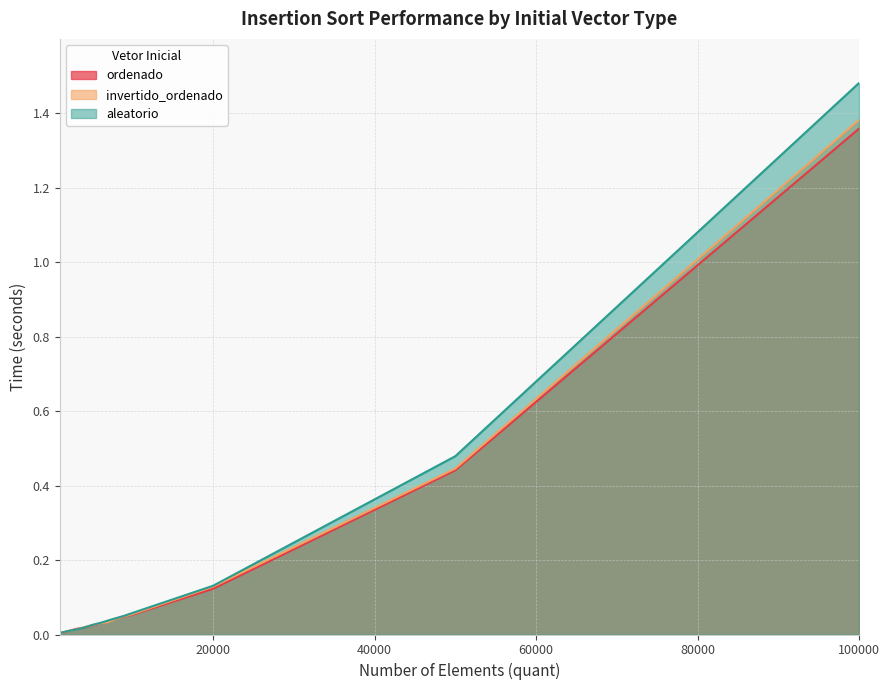

What is the difference between the maximum and minimum values in the ordenado series?

1.4